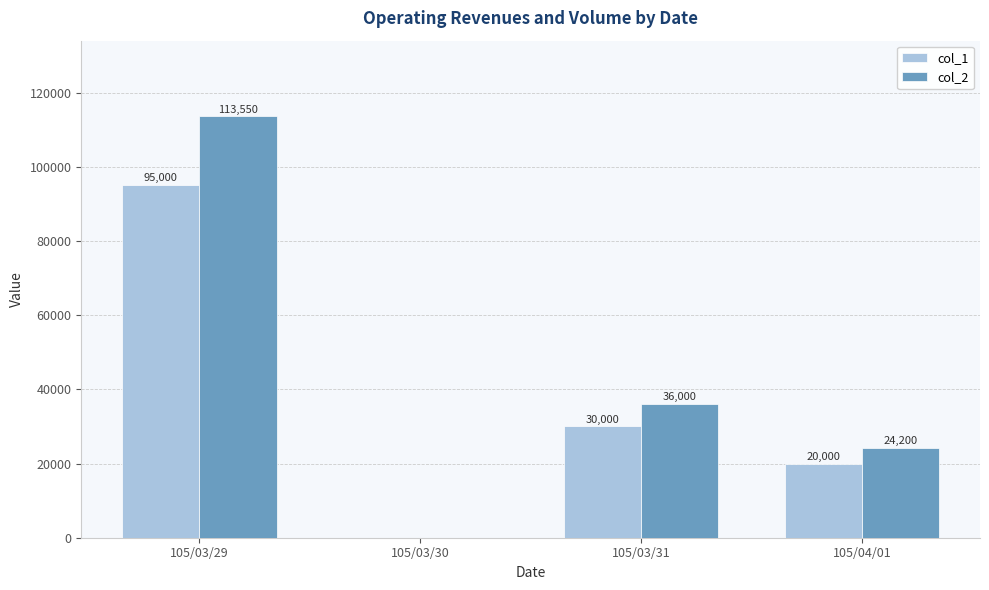

How many distinct data groups are displayed?

2